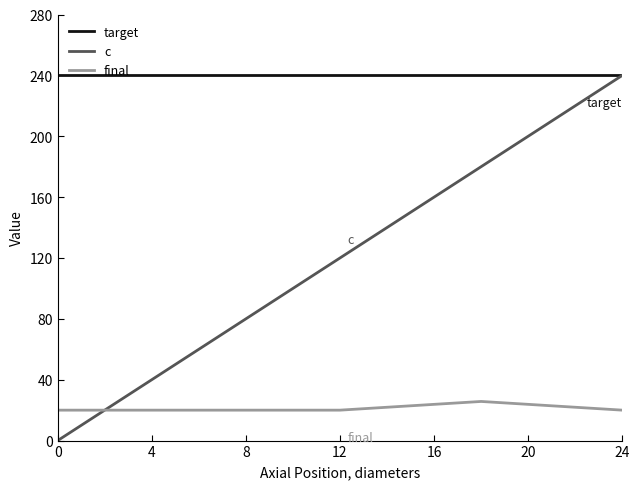

How many lines are shown in the chart?

3